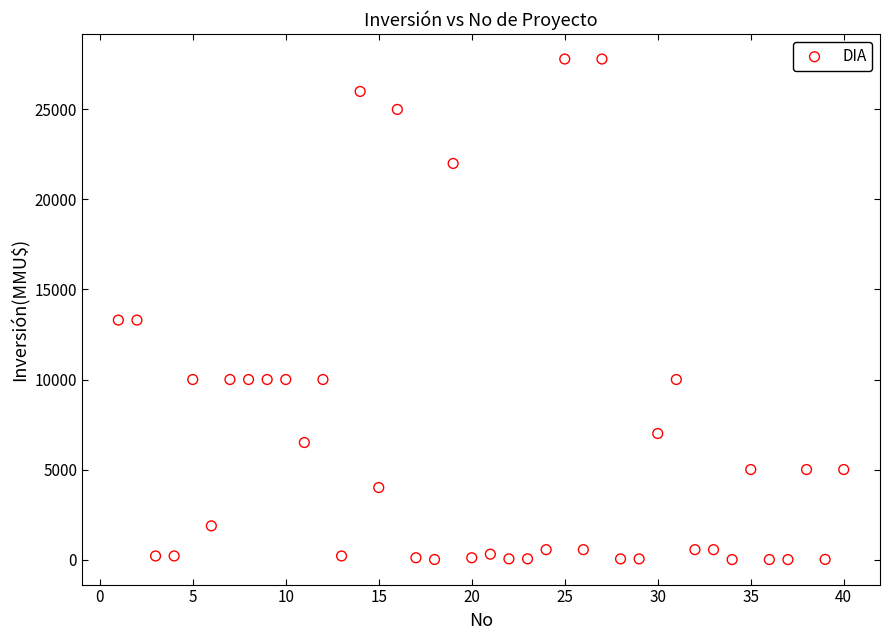

What is the range of Y values (max minus min)?

27800